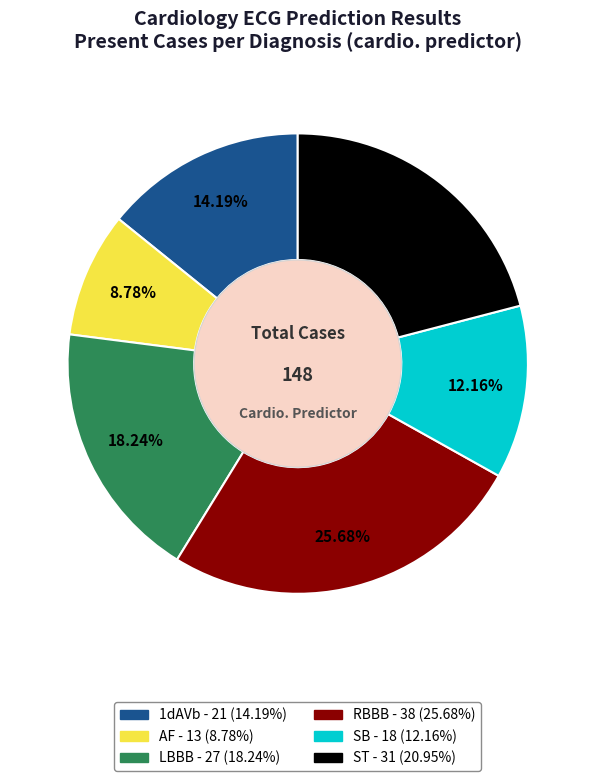

Is there a majority slice in this chart?

No